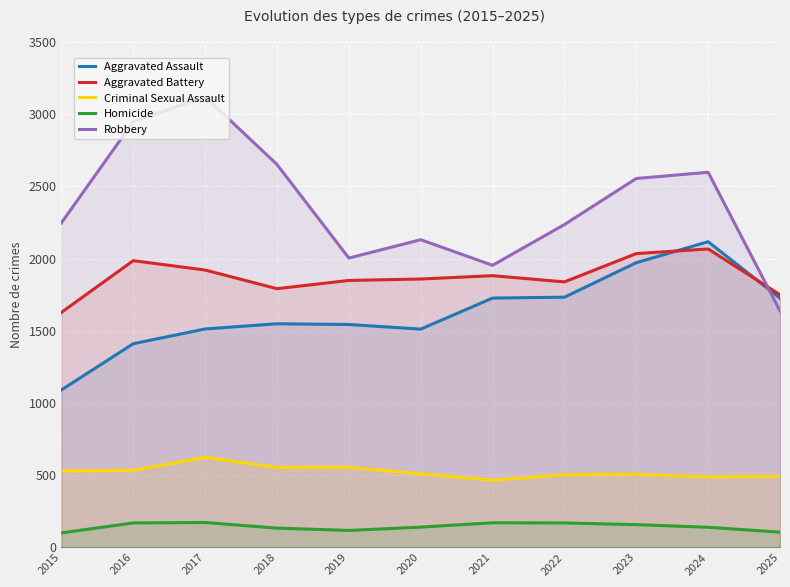

What is the lowest value of the Robbery series?

1638